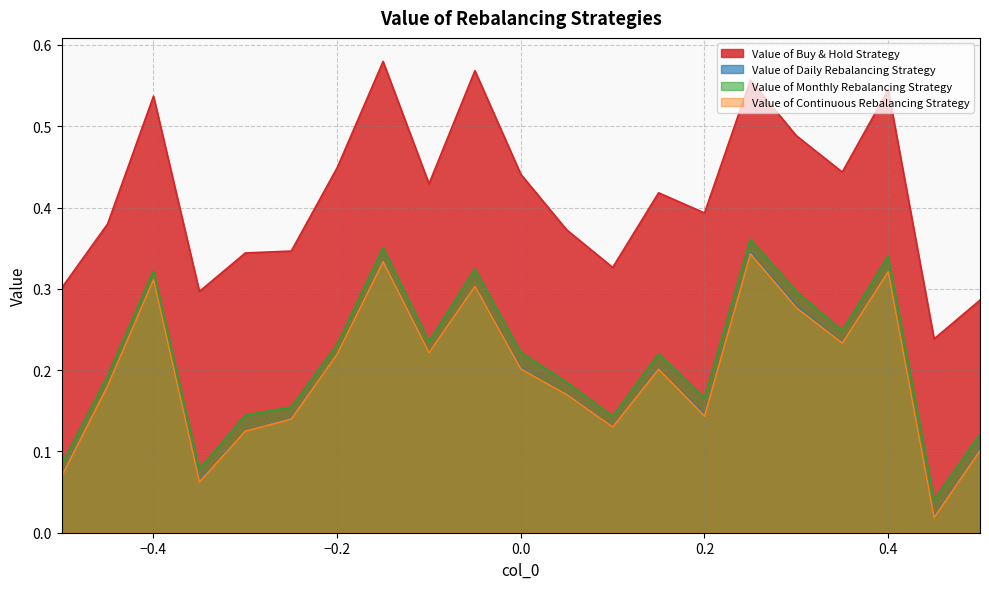

Which label corresponds to the smallest value in the chart?

0.45